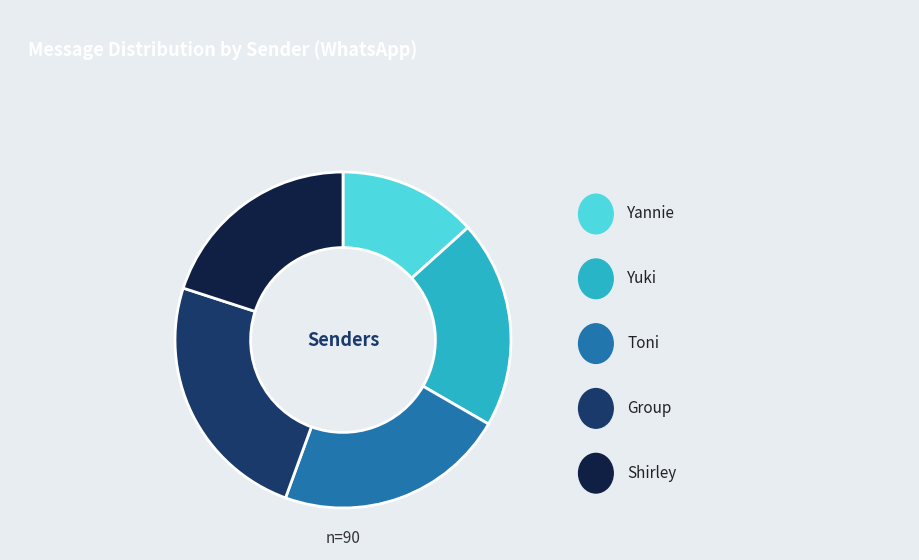

Does any single category account for the majority?

No